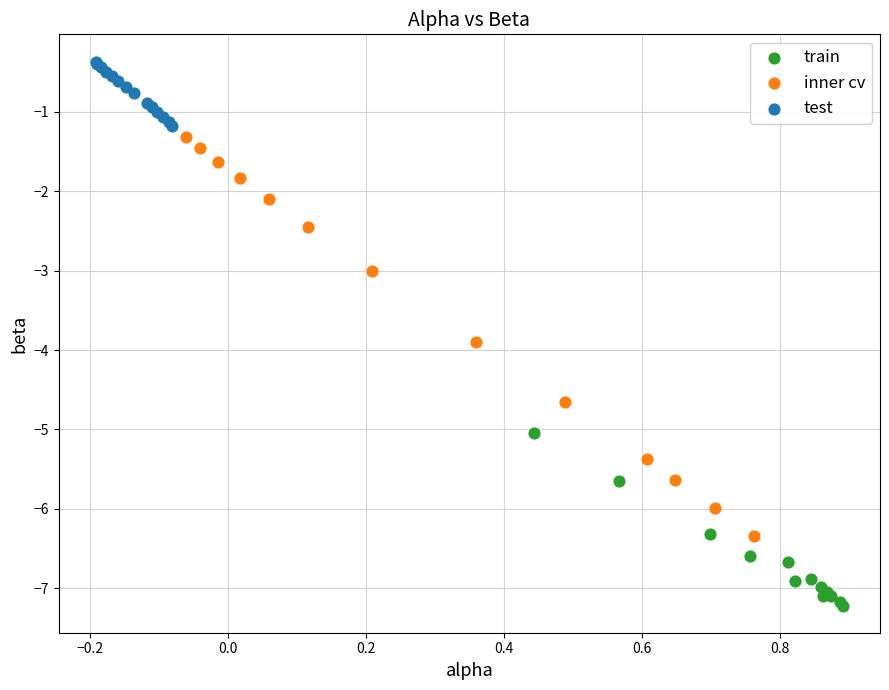

Which series reaches the minimum Y coordinate?

train